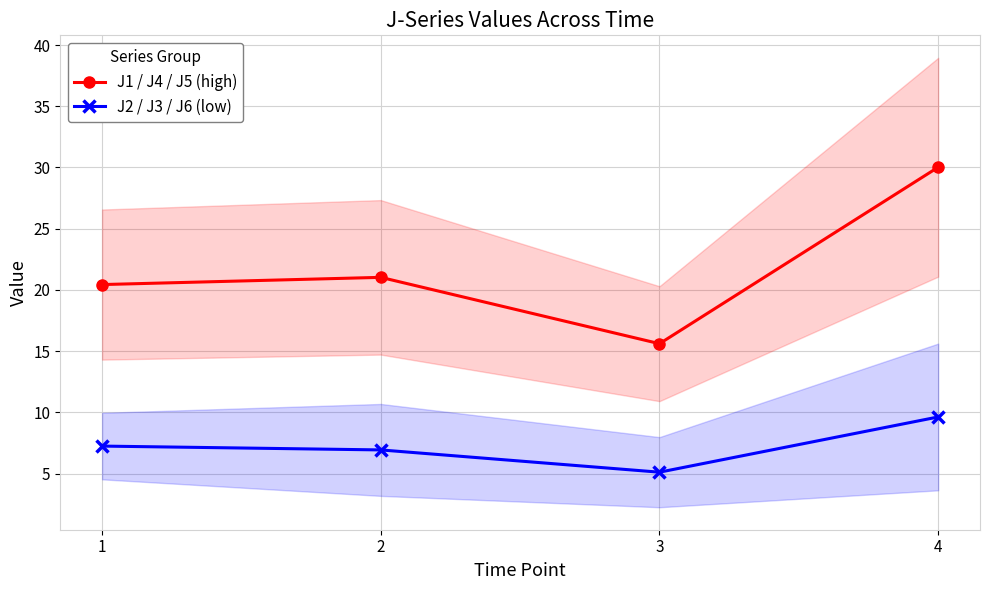

What is the difference between the highest and lowest values at 4?

20.4